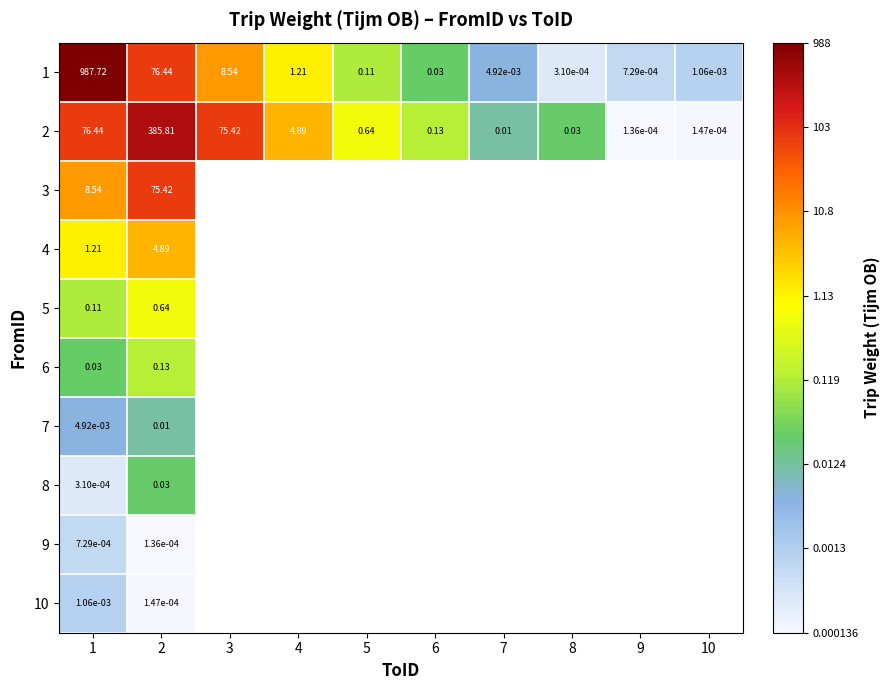

At 7, list the series in order from largest to smallest.

2, 3, 4, 5, 6, 7, 8, 9, 10, 1